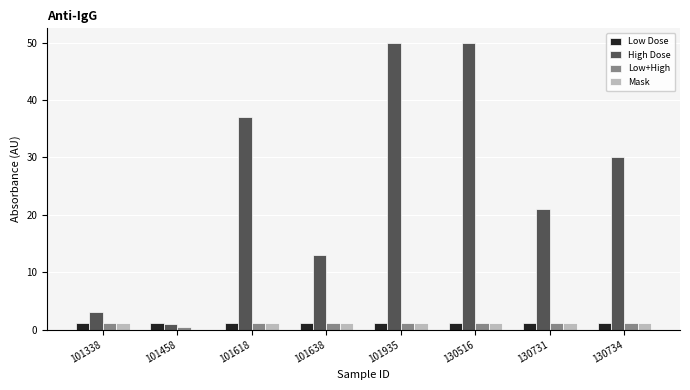

Reading left to right, what are all the values shown in this chart?

Low Dose: 1.1	1.1	1.1	1.1	1.1	1.1	1.1	1.1
High Dose: 3.0	1.0	37.0	13.0	50.0	50.0	21.0	30.0
Low+High: 1.1	0.5	1.1	1.1	1.1	1.1	1.1	1.1
Mask: 1.1	0.0	1.1	1.1	1.1	1.1	1.1	1.1